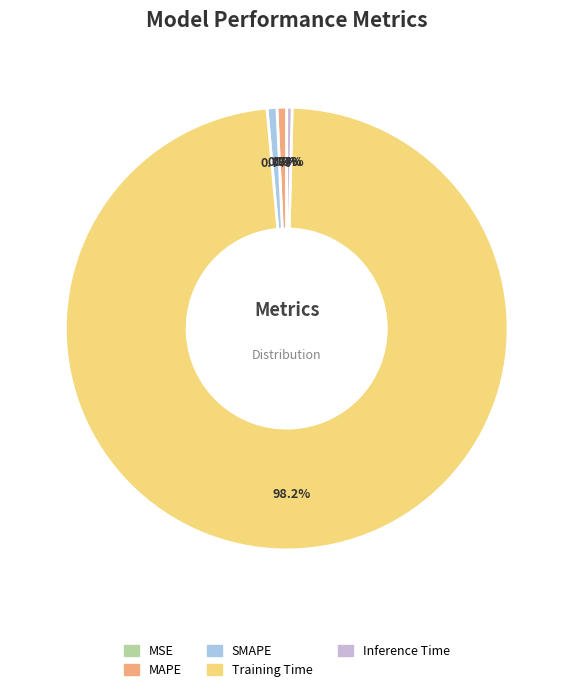

Combined, do Training Time and MAPE account for over 50%?

Yes